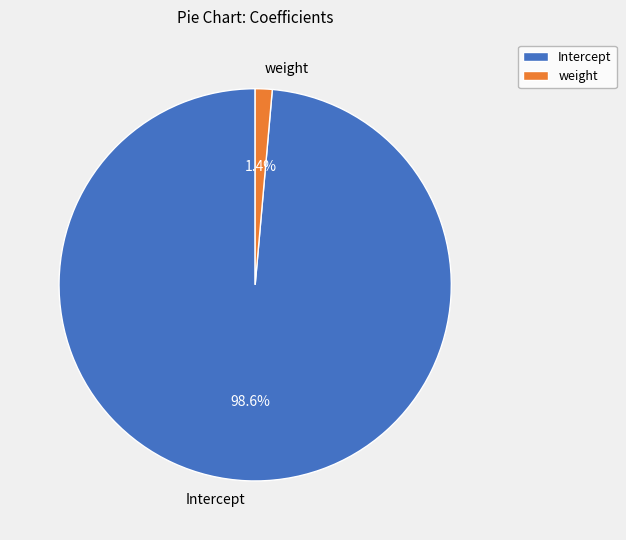

What is the total percentage of weight and Intercept?

100.0%